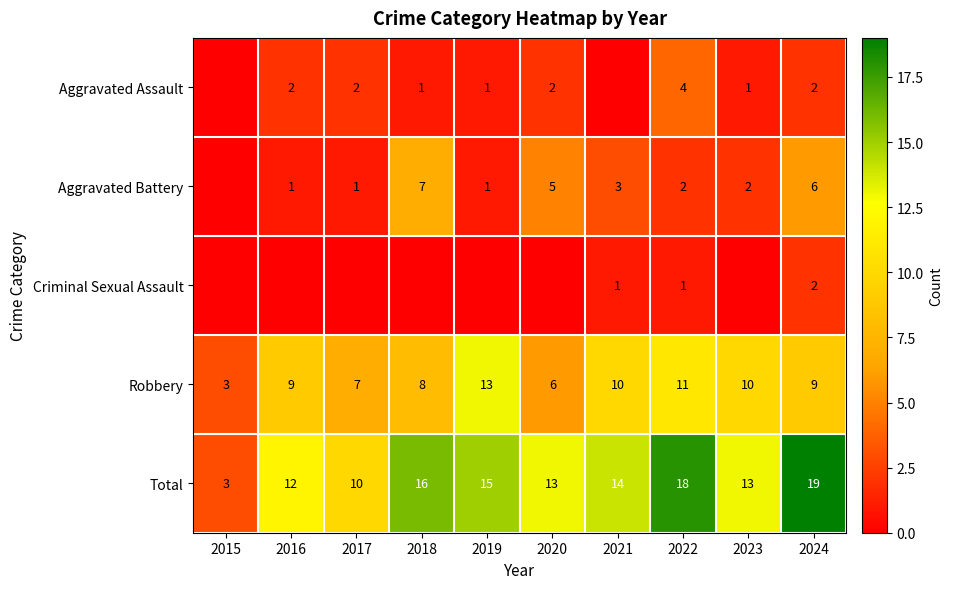

What value does the Robbery series have at 2016, to the nearest 10?

10